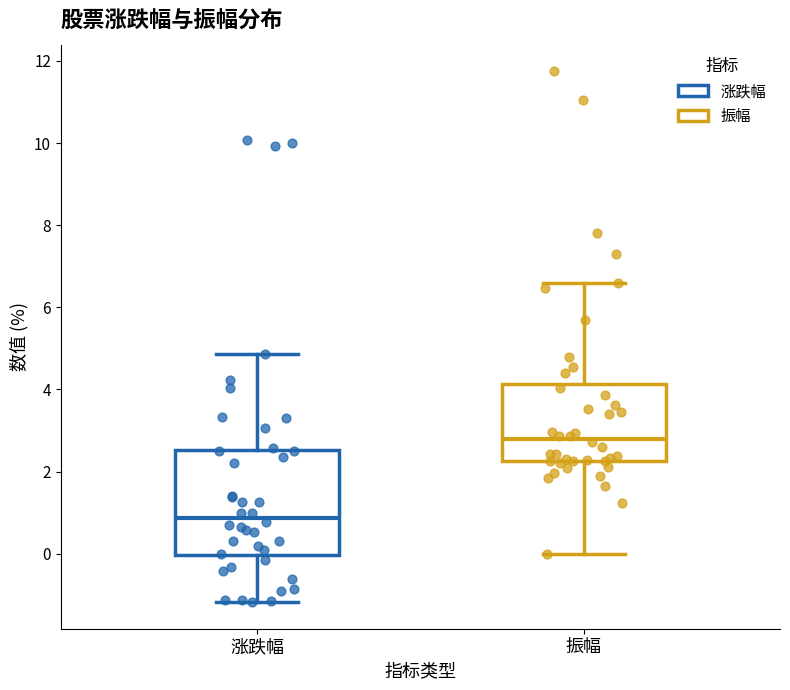

Comparing the boxes themselves (not the whiskers), which one is the tallest?

涨跌幅